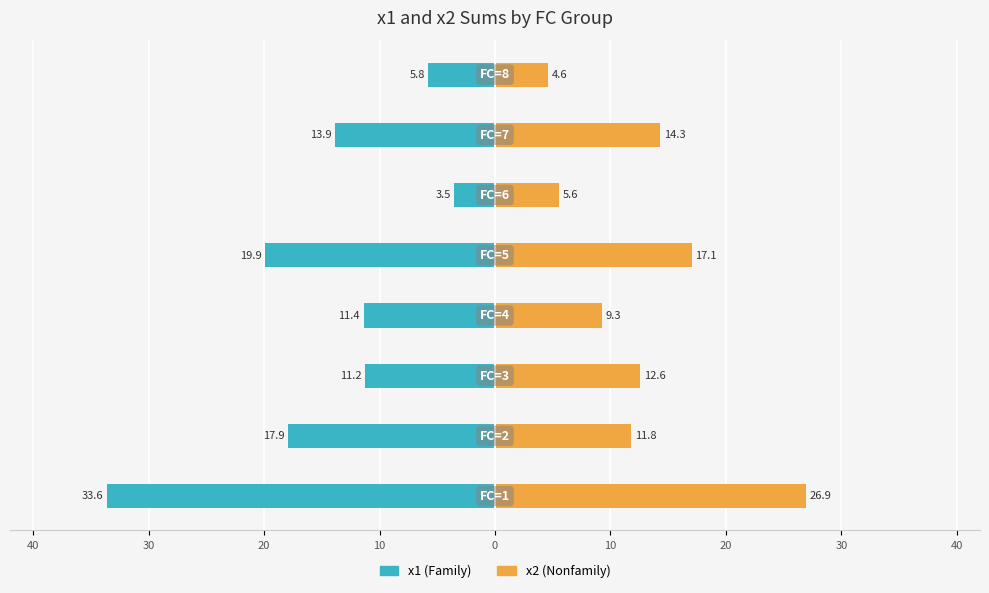

What is the sum of all x2 values?

102.1